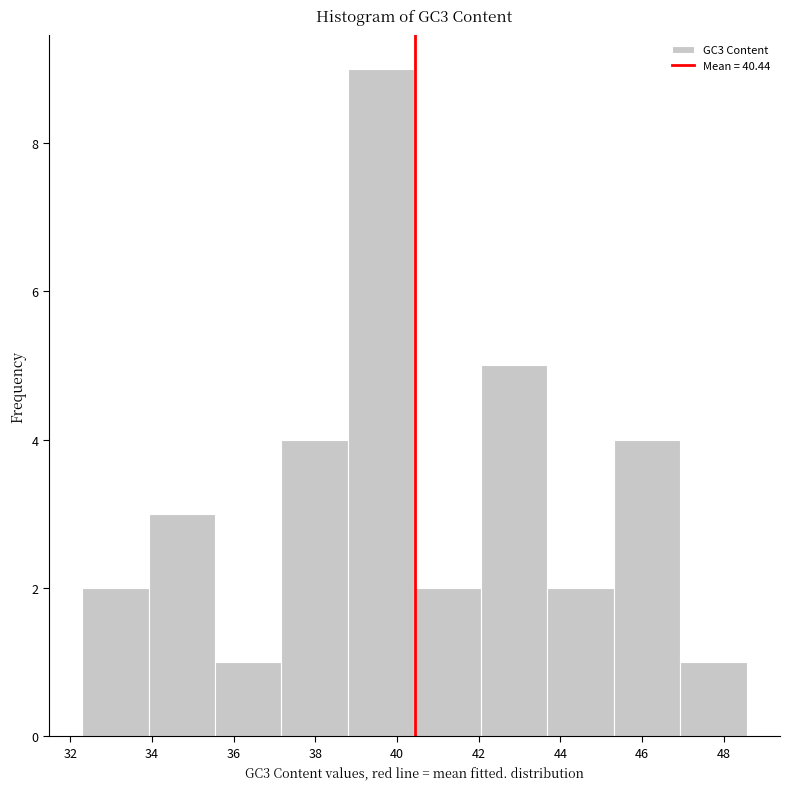

Reading left to right, list every bar in this chart as the range it spans on the x-axis followed by its height. Neither the bar edges nor the heights are printed on the chart, so give them approximately, as read against the axes.

32.2 to 34.0: 2
34.0 to 35.6: 3
35.6 to 37.2: 1
37.2 to 38.8: 4
38.8 to 40.4: 9
40.4 to 42.0: 2
42.0 to 43.6: 5
43.6 to 45.4: 2
45.4 to 47.0: 4
47.0 to 48.6: 1